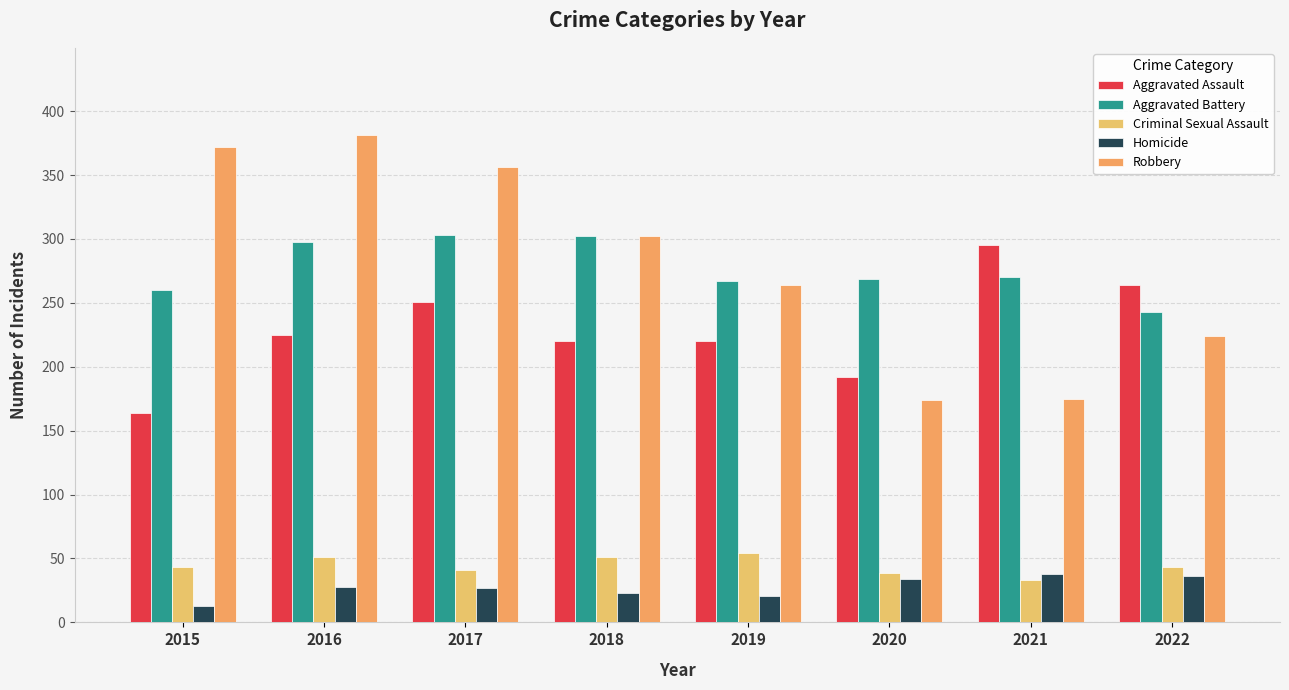

Reading left to right, what are all the values shown in this chart?

Aggravated Assault: 2015=164	2016=225	2017=251	2018=220	2019=220	2020=192	2021=295	2022=264
Aggravated Battery: 2015=260	2016=298	2017=303	2018=302	2019=267	2020=269	2021=270	2022=243
Criminal Sexual Assault: 2015=43	2016=51	2017=41	2018=51	2019=54	2020=39	2021=33	2022=43
Homicide: 2015=13	2016=28	2017=27	2018=23	2019=21	2020=34	2021=38	2022=36
Robbery: 2015=372	2016=381	2017=356	2018=302	2019=264	2020=174	2021=175	2022=224